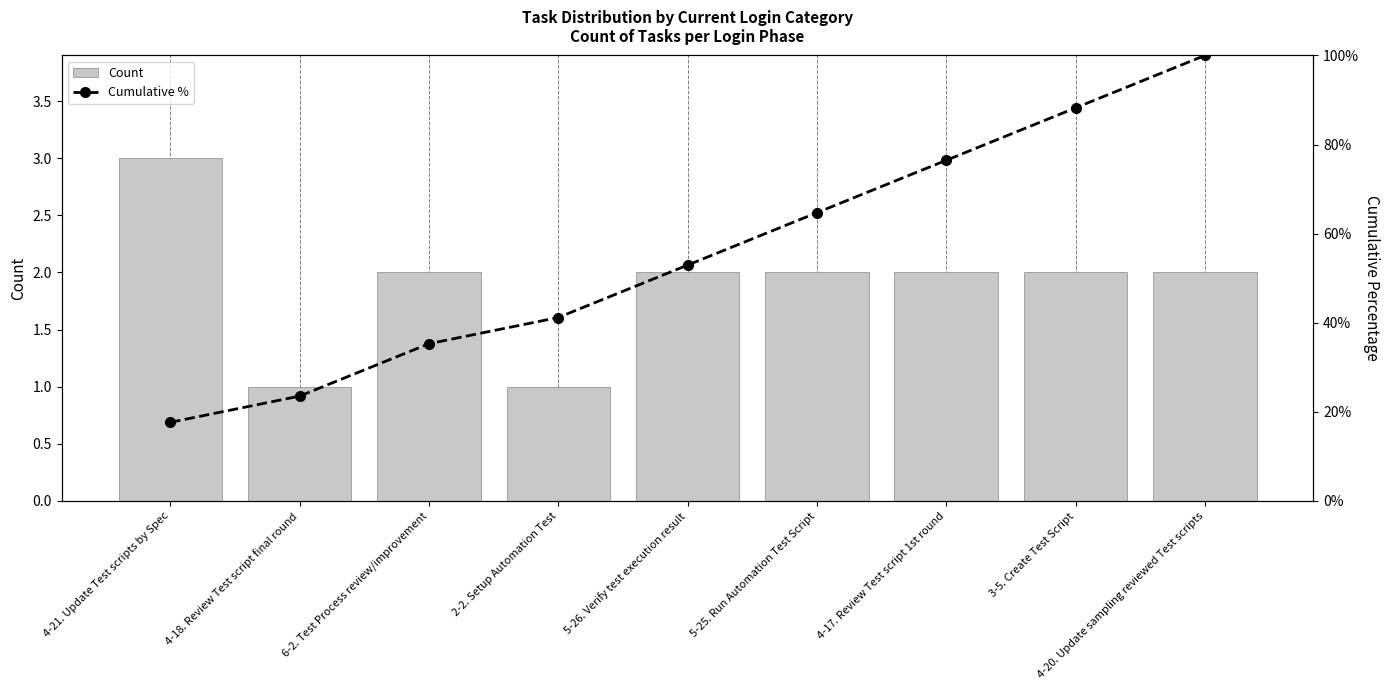

Which category has the highest value across all series?

4-21. Update Test scripts by Spec